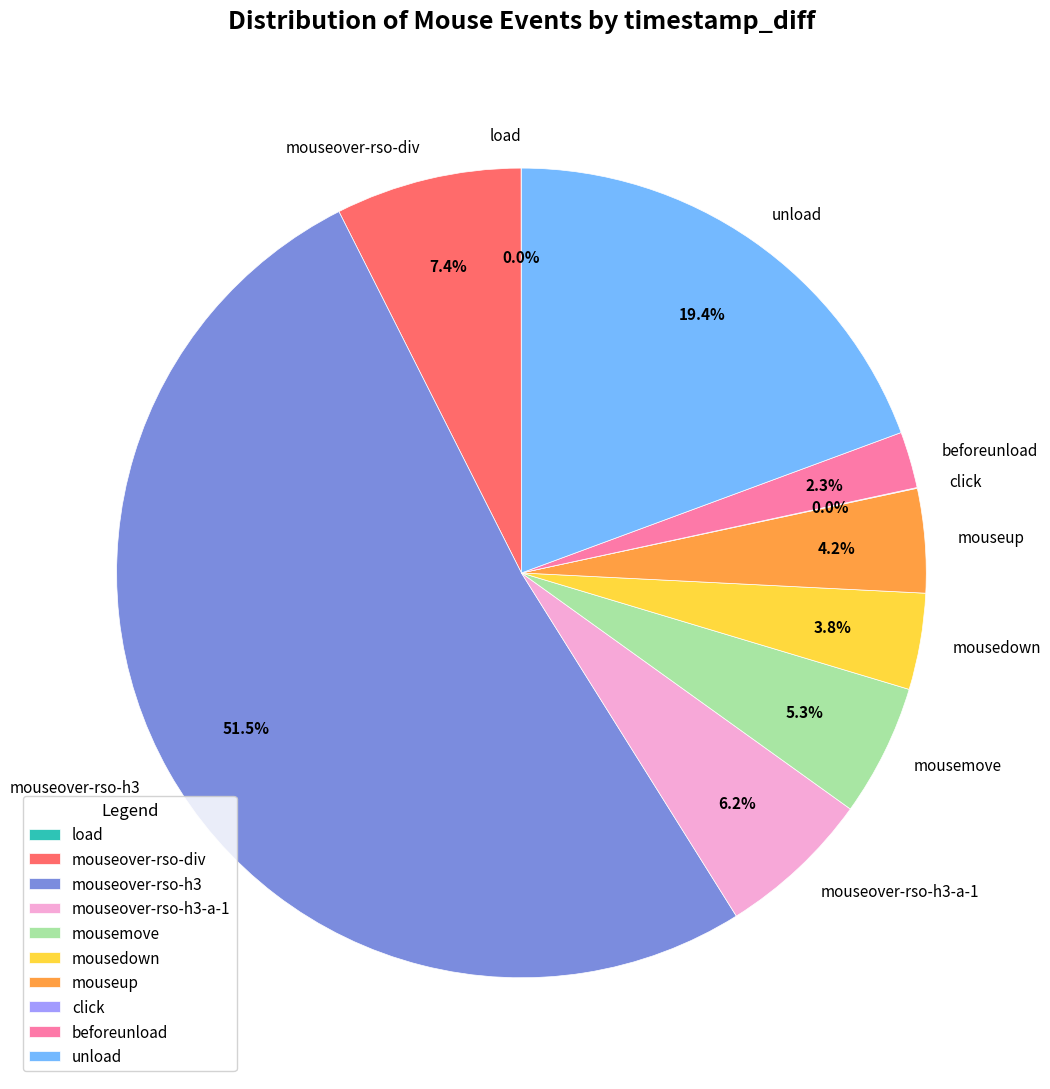

Is there any slice that represents more than half of the pie?

Yes